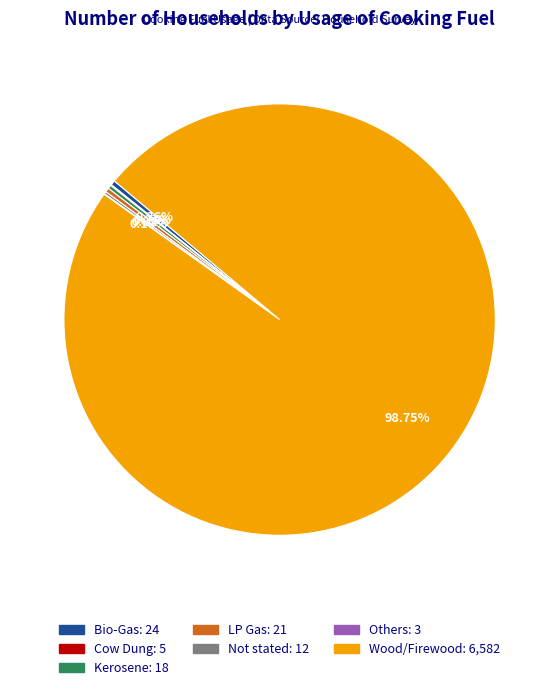

Which category accounts for the majority?

Wood/Firewood